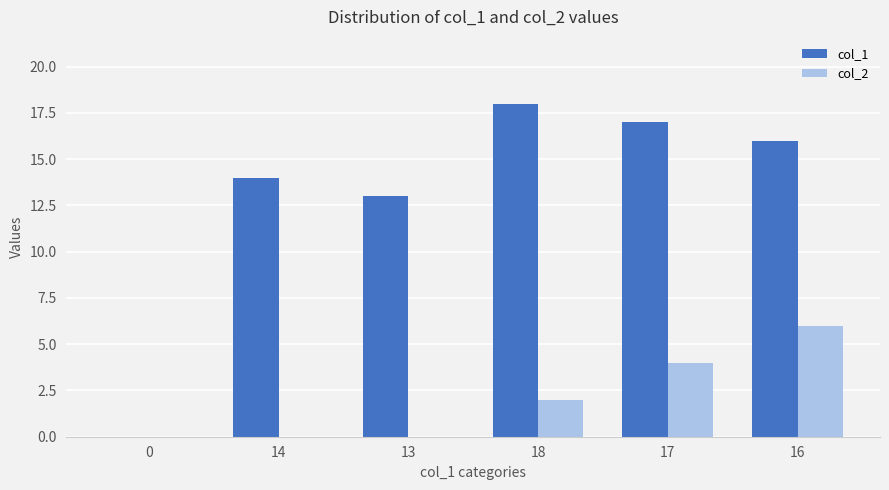

Which category has the highest value across all series?

18